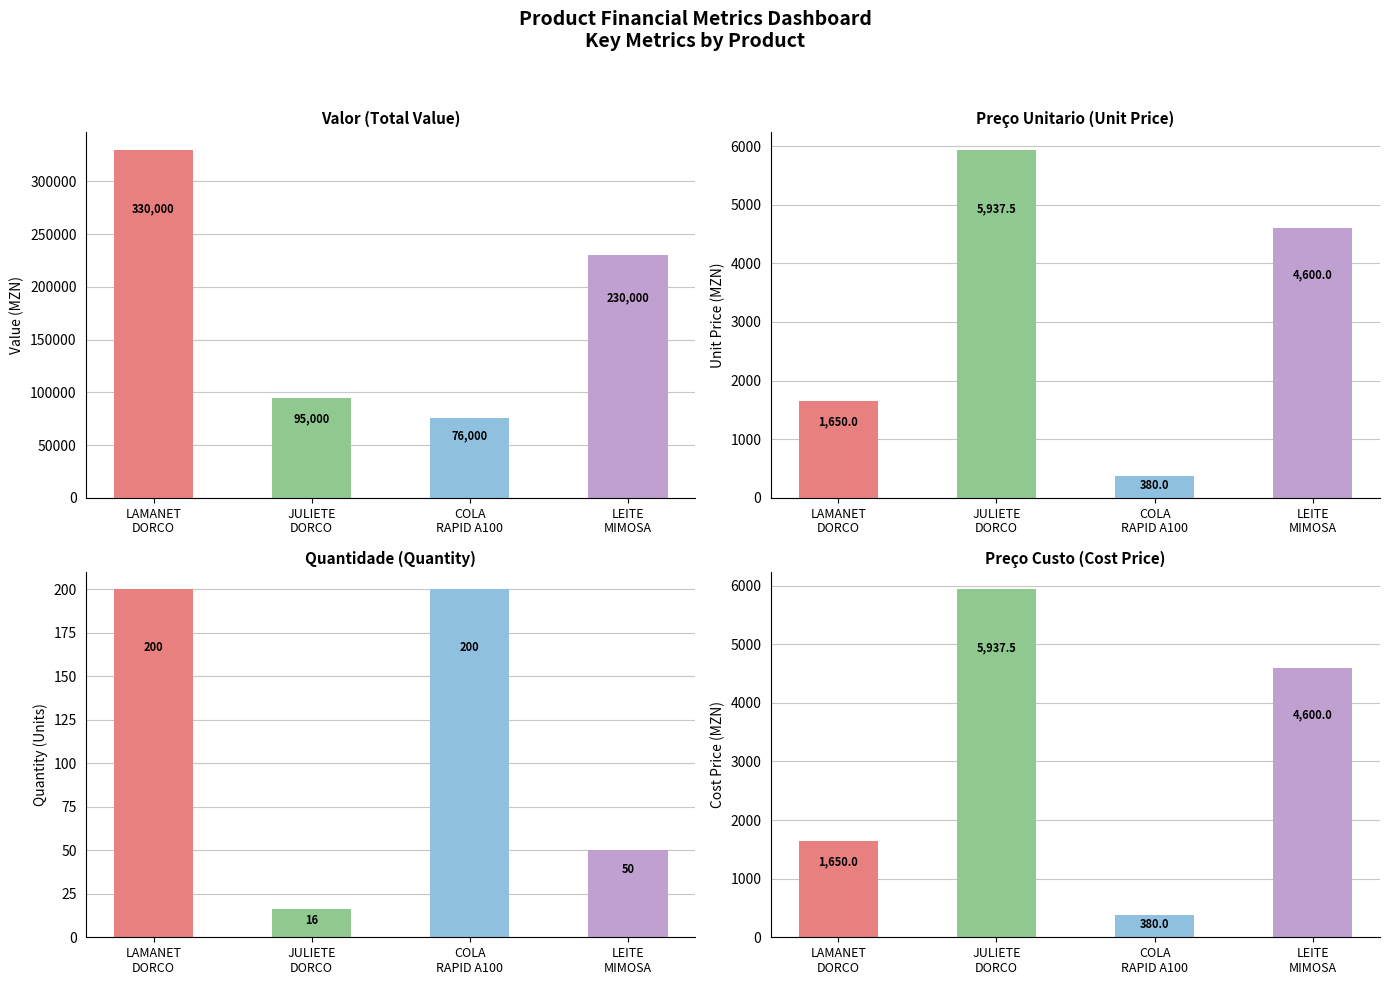

What position from the right is COLA
RAPID A100?

2